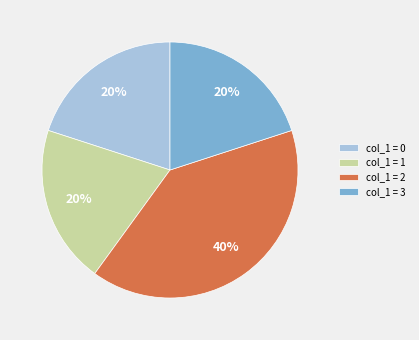

Do col_1 = 1 and col_1 = 2 together represent more than half of the pie?

Yes